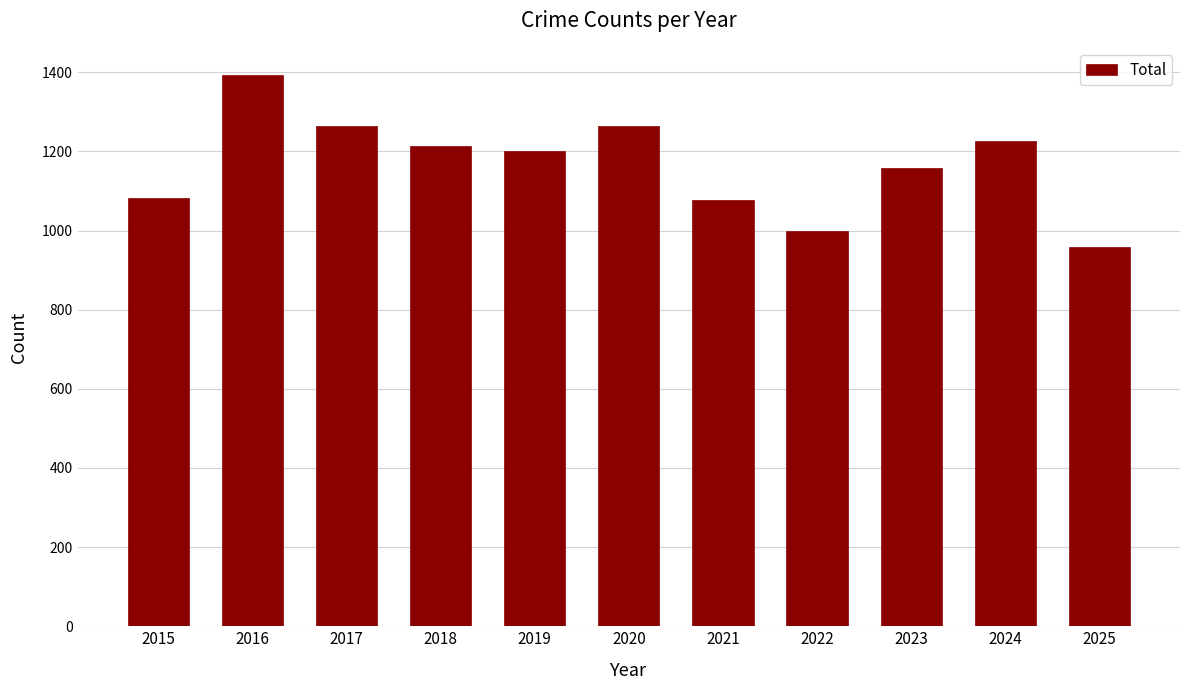

The chart shows a value of 2109 at 2016. True or false?

False